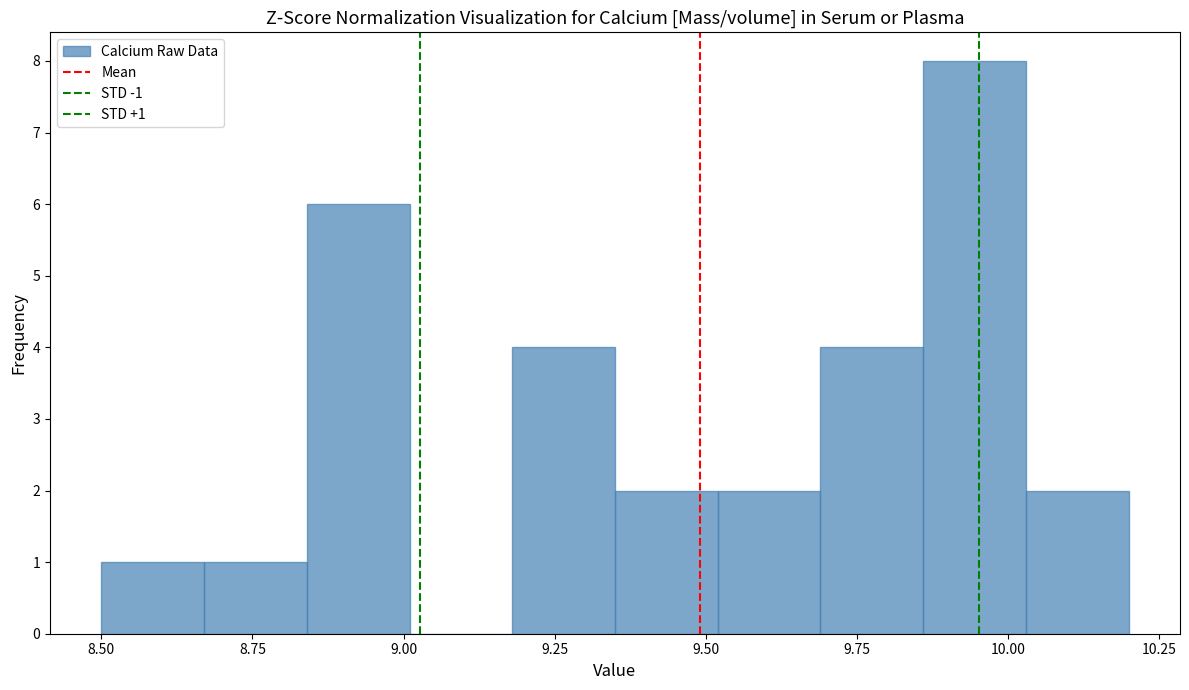

Read against the x-axis, roughly where is the centre of the tallest bar?

9.95